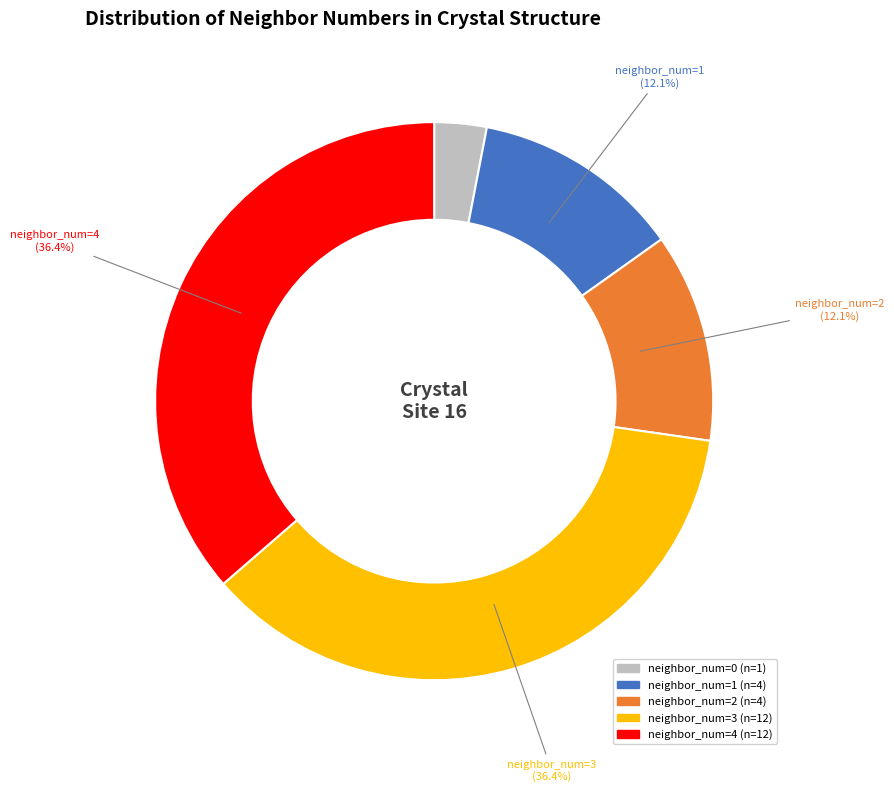

Does neighbor_num=3 represent more than half of the total?

No